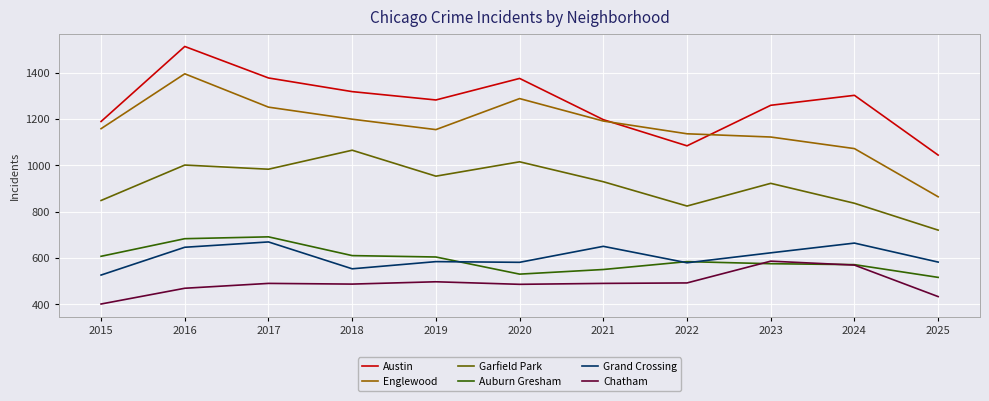

At 2025, list the series in order from smallest to largest.

Chatham, Auburn Gresham, Grand Crossing, Garfield Park, Englewood, Austin